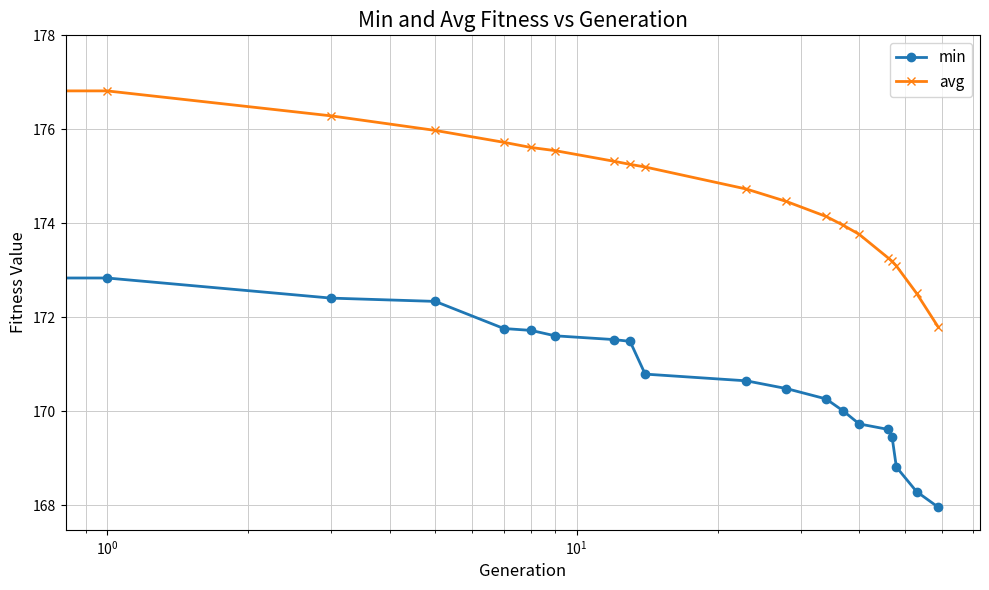

What is the difference between the maximum and minimum values in the avg series?

5.7